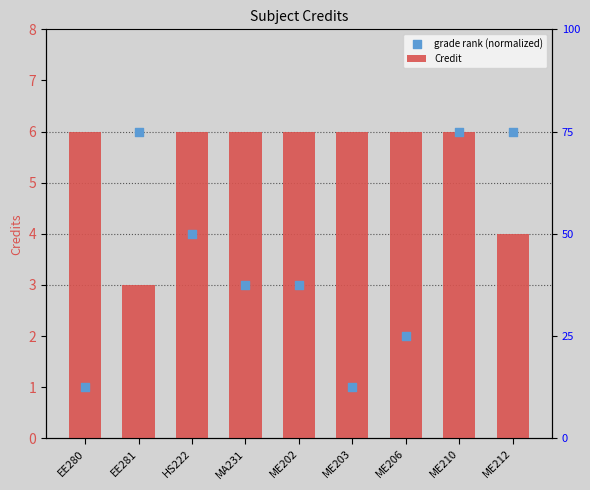

Which series has the widest spread of Y values?

grade rank (normalized)